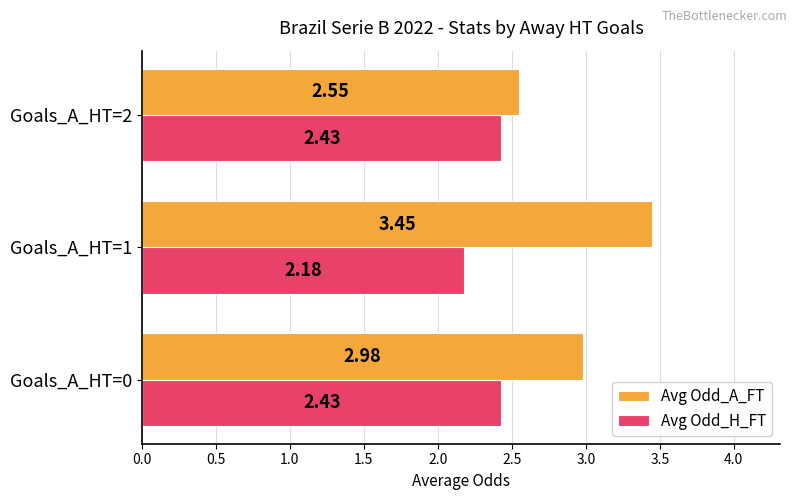

Which series has the largest total across all categories?

Avg Odd_A_FT